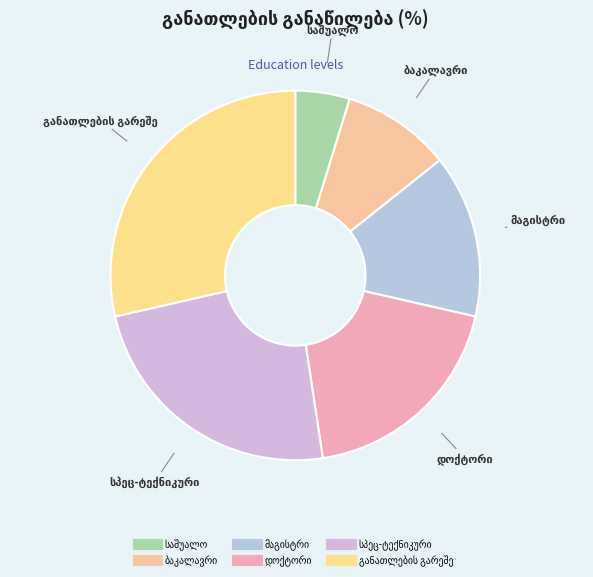

Does any single category account for the majority?

No